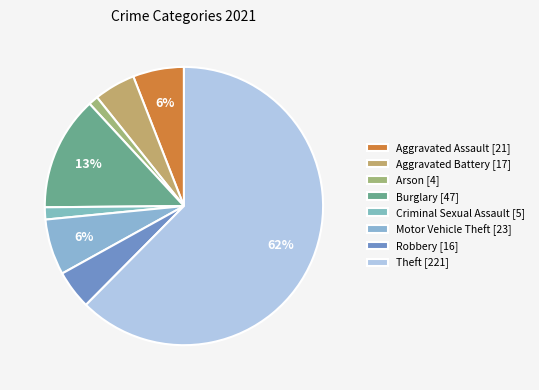

True or false: Aggravated Battery accounts for 5% of the total.

True